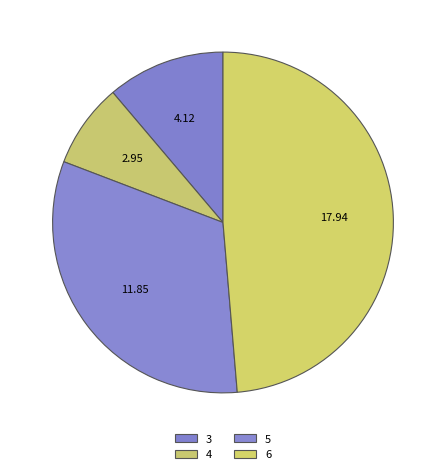

To the nearest percent, what is the difference between the 4 and 3 slice percentages?

3%